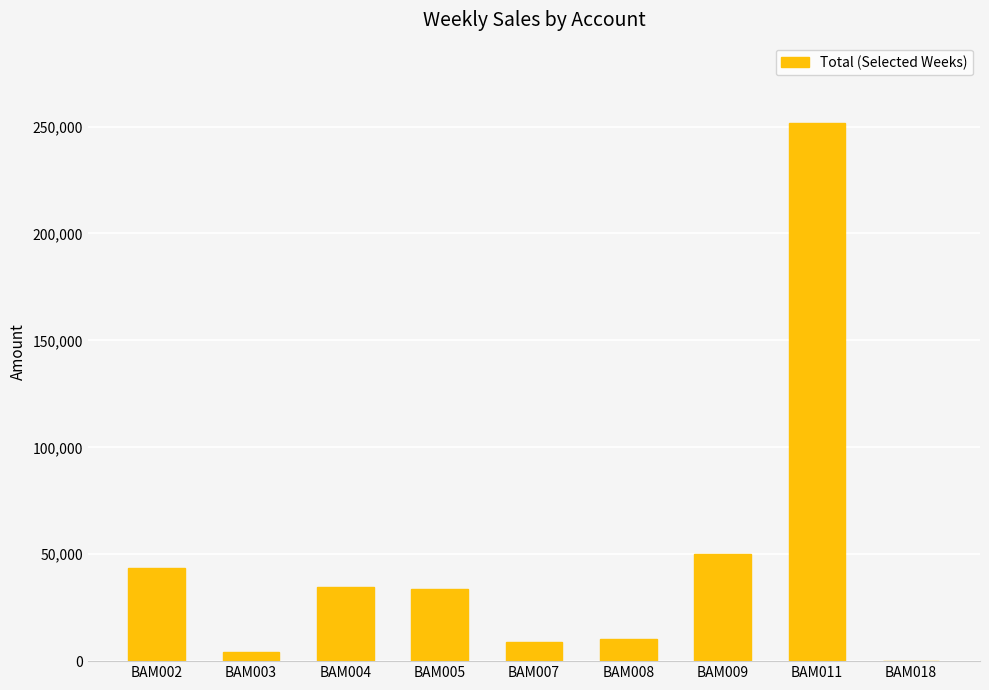

The chart shows a value of 4259.8 at BAM003. True or false?

True